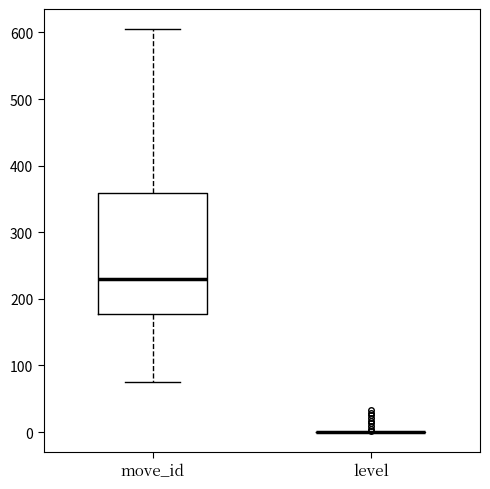

Which box is the tallest, from its lower edge to its upper edge?

move_id